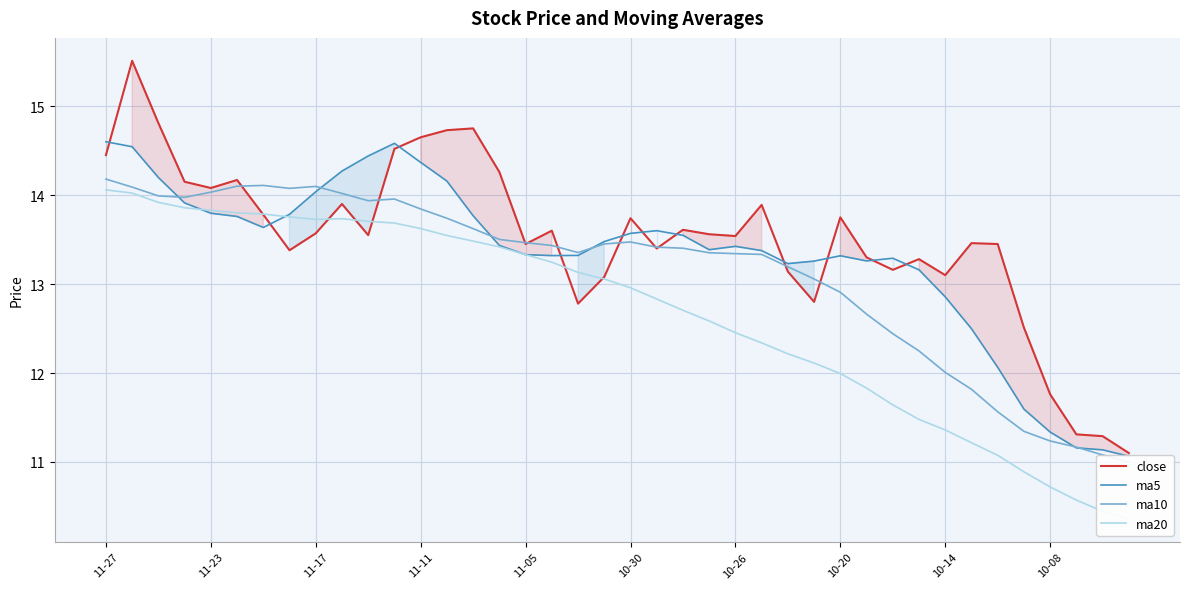

How many data points in ma10 are less than 13?

12